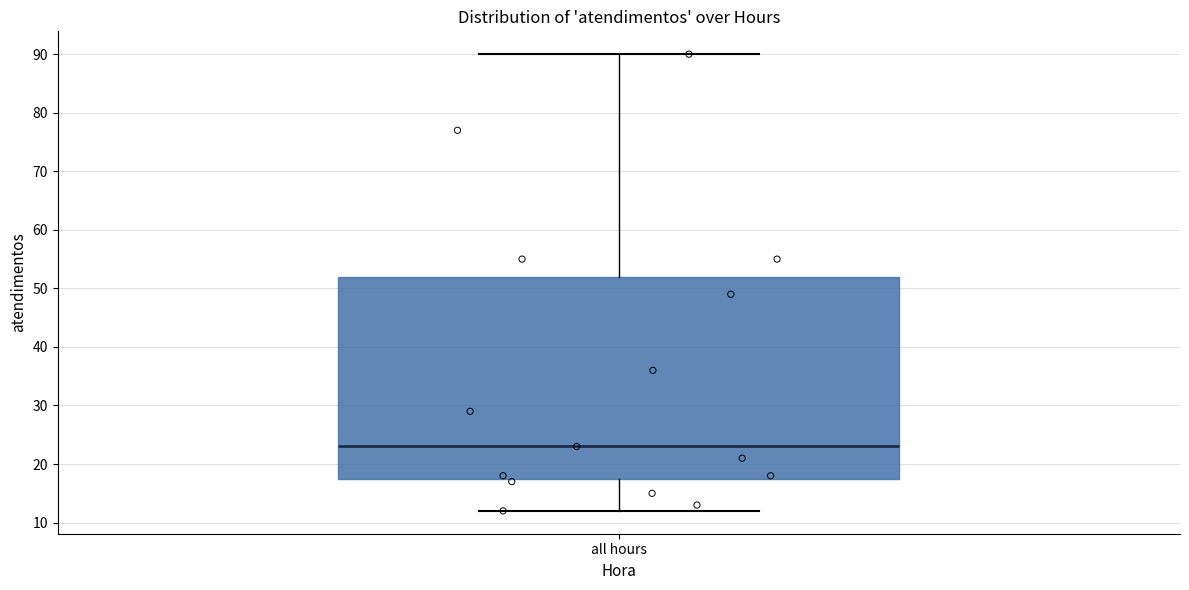

Where does the upper whisker of the box for all hours end on the y-axis? The values are not printed on the chart, so give them approximately, as read against the axis.

90